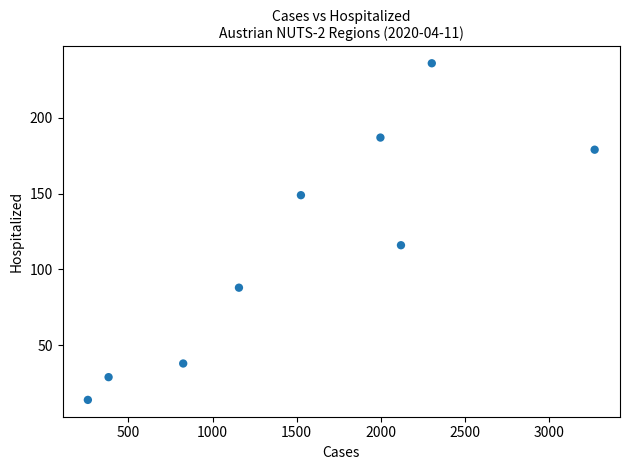

What Y value in the scatter plot is closest to 125?

116